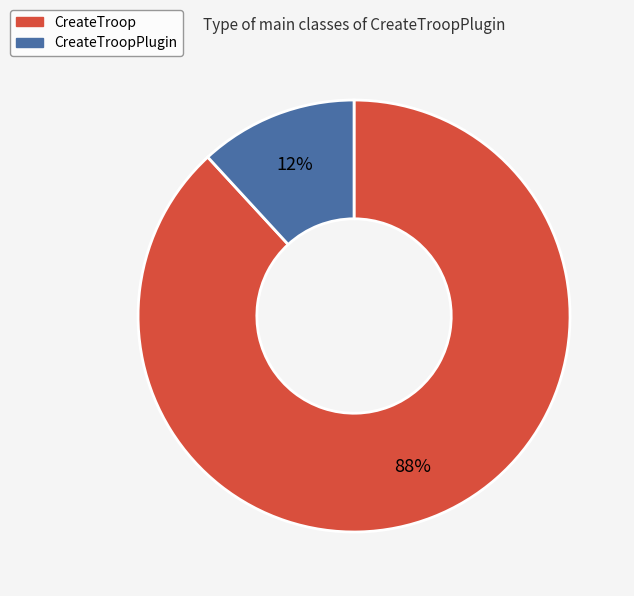

Does any single category account for the majority?

Yes